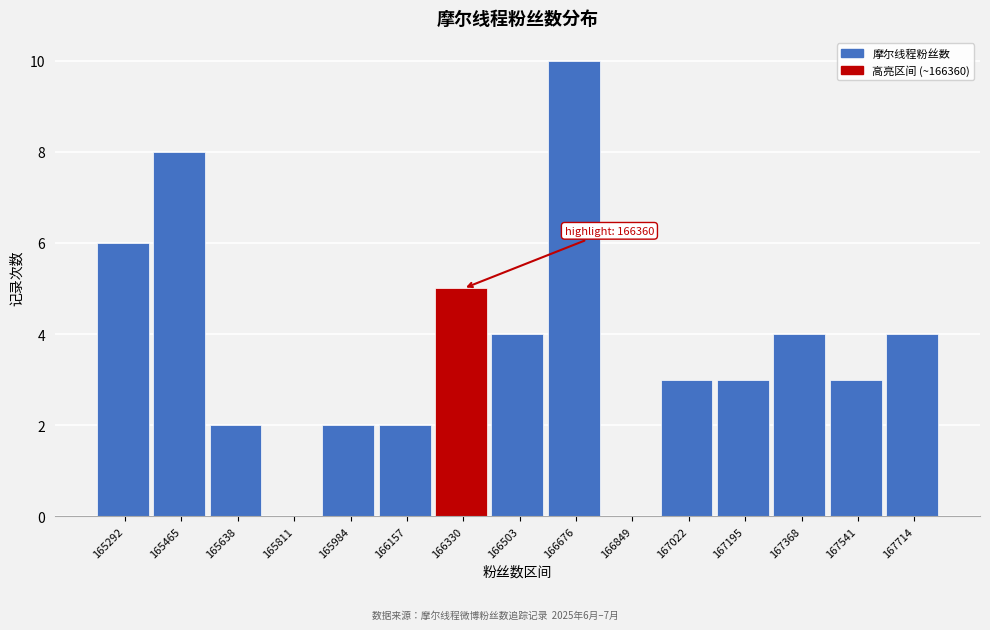

Which range on the x-axis has the tallest bar?

166580 to 166760